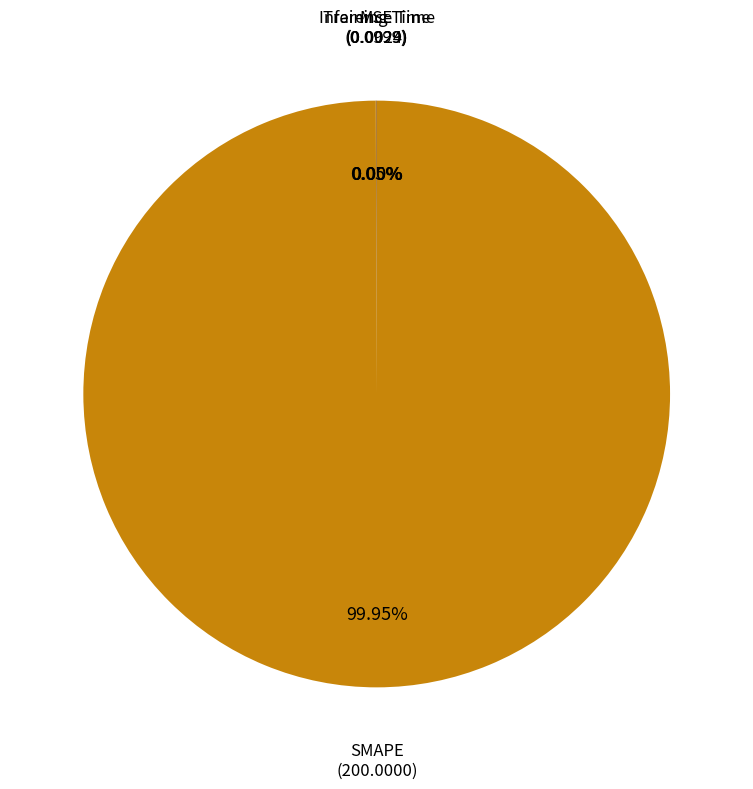

Does SMAPE represent more than half of the total?

Yes